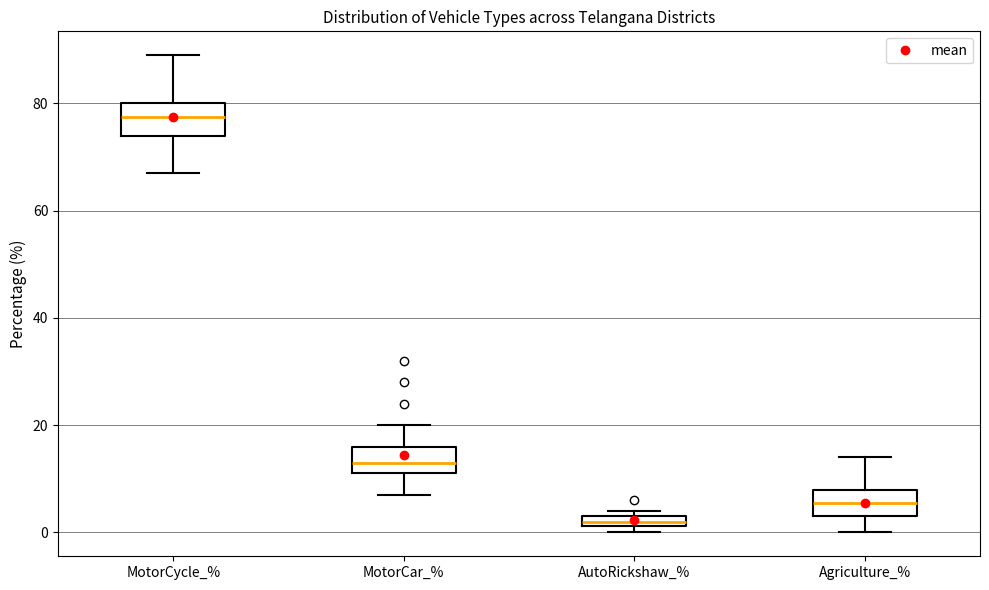

Which box has the lowest median line?

AutoRickshaw_%